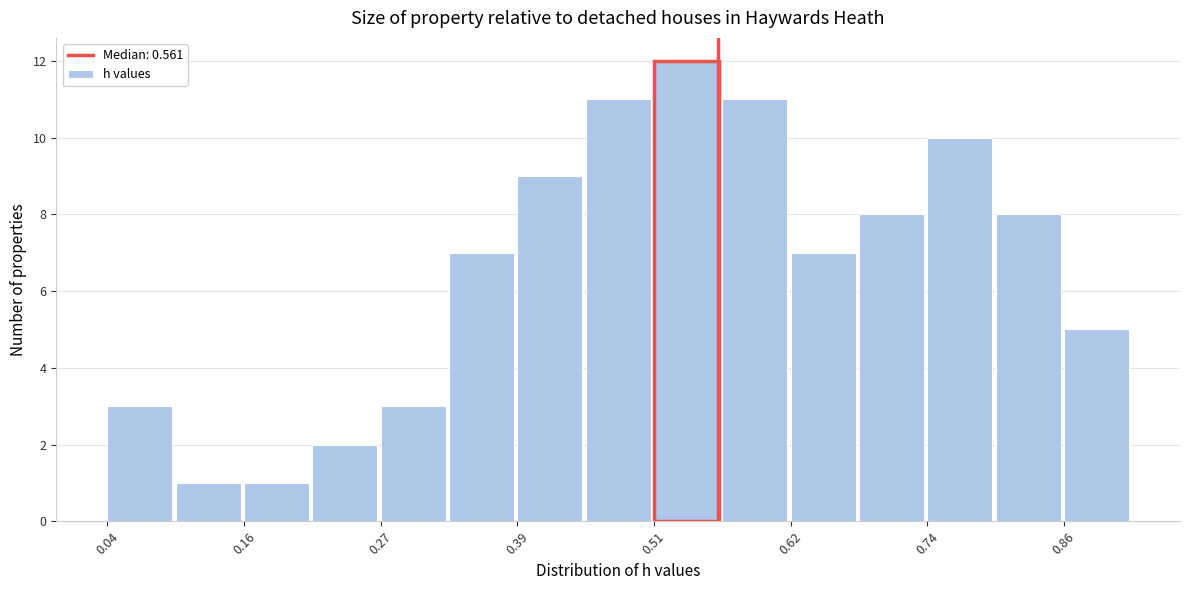

Around what value on the x-axis is the tallest bar? Give the approximate position of its centre, as read against the axis.

0.54